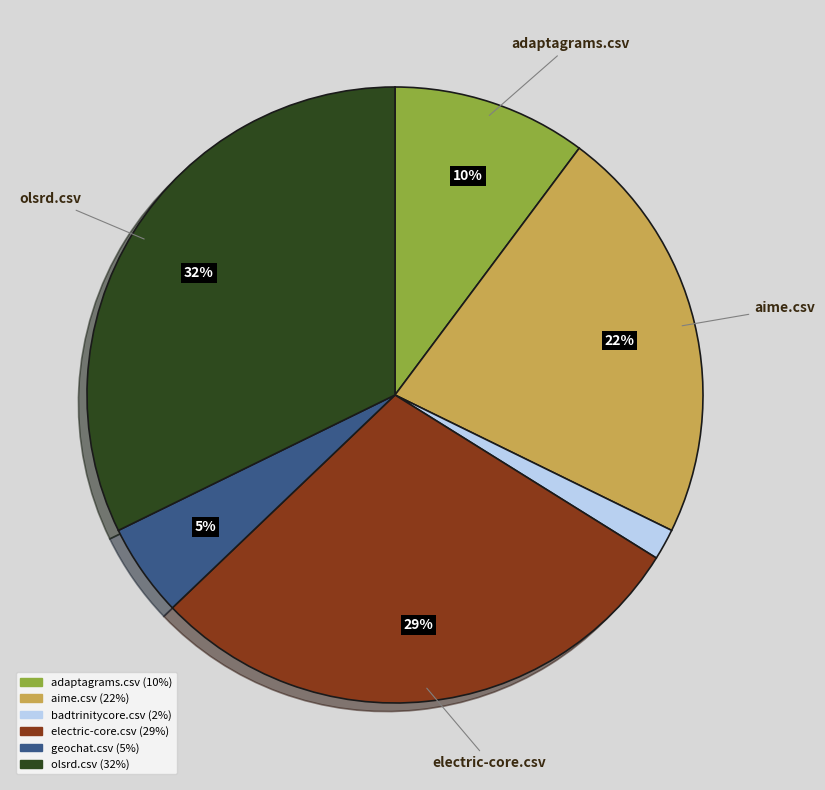

Does any single category account for the majority?

No